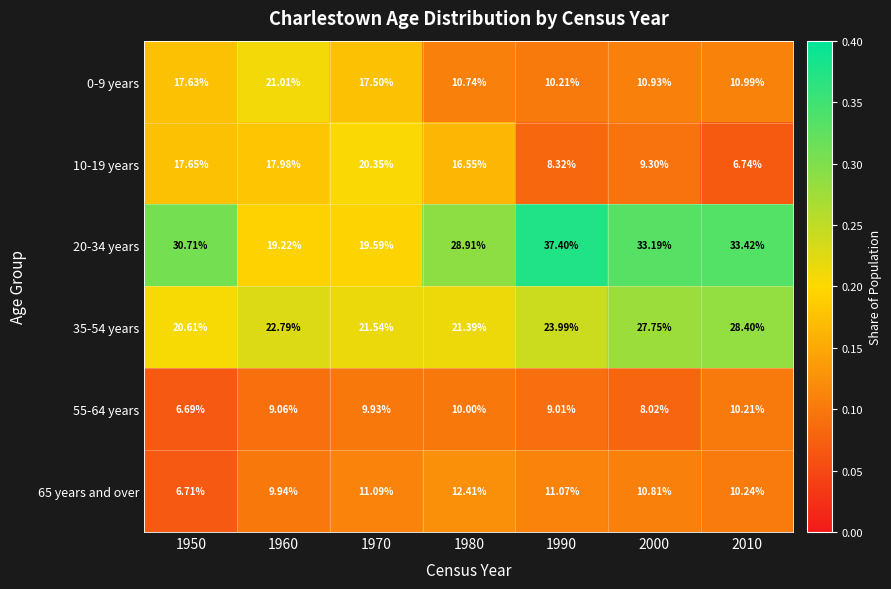

Is the value of 10-19 years at 1990 greater than the value of 0-9 years at 1960?

No